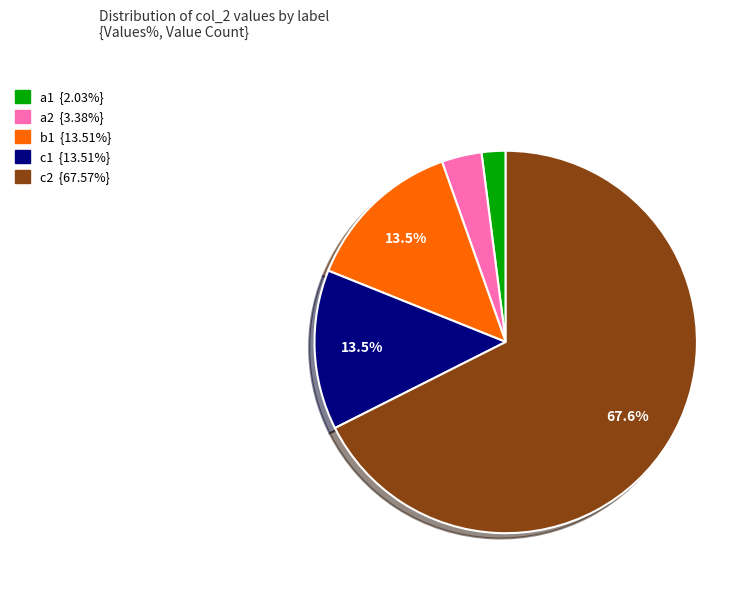

Which has a higher value, c2 or b1?

c2